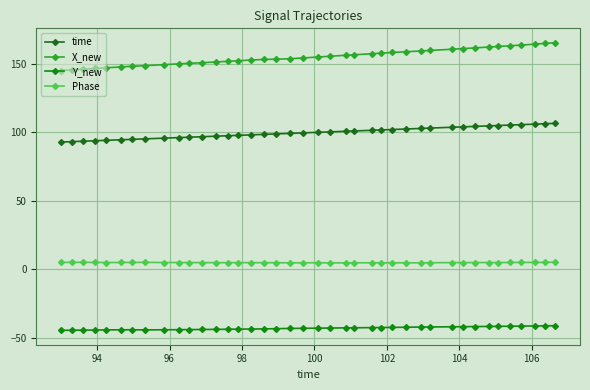

What is the value of the Y_new point at the 18th from the left?

-43.3